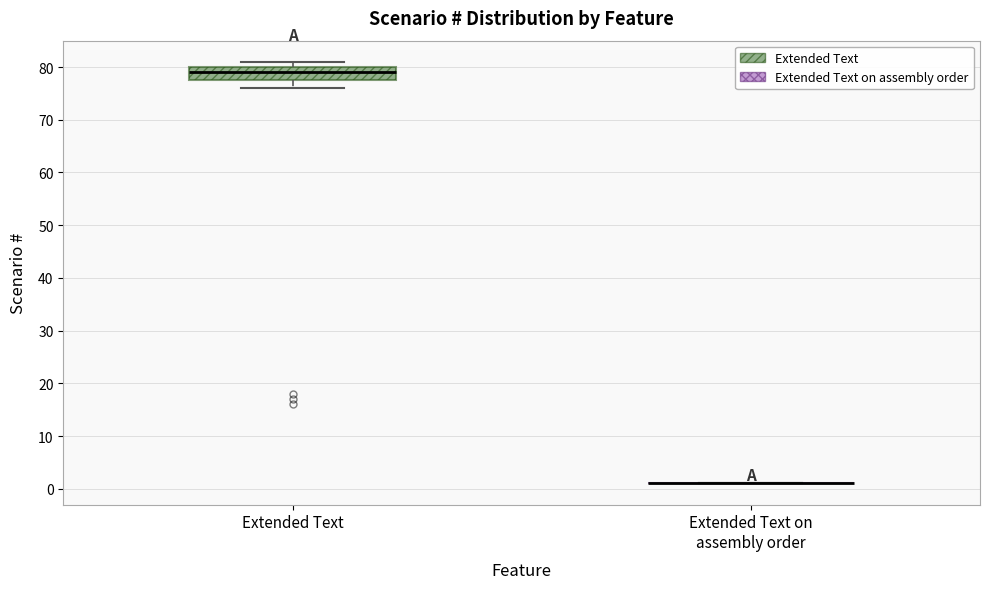

Reading left to right, read every box against the y-axis: the position of its median line, the range the box covers, and the ends of its whiskers. The values are not printed on the chart, so give them approximately, as read against the axis.

Extended Text: median 79, box 78 to 80, whiskers 76 to 81
Extended Text on assembly order: box collapsed to a line at 1, whiskers 1 to 1